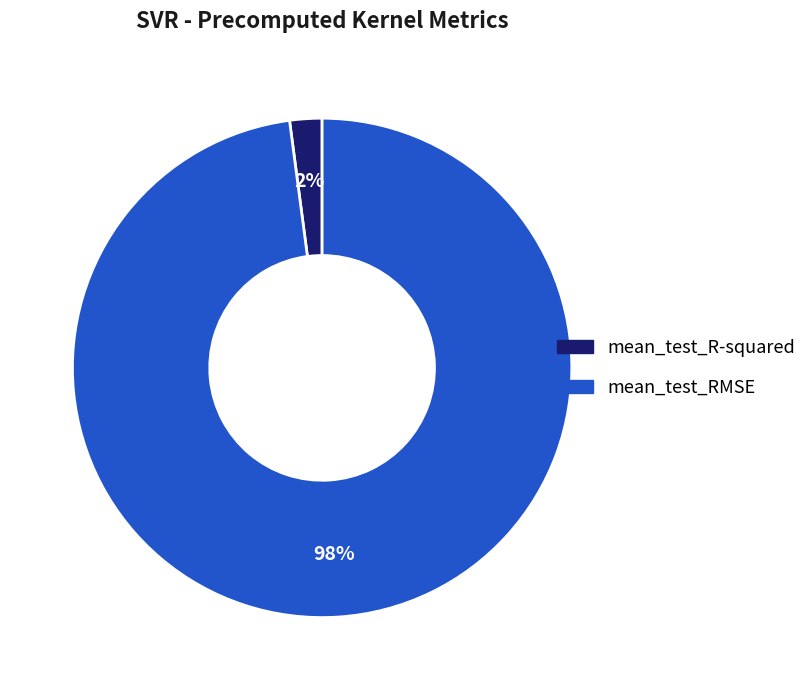

To the nearest percent, what is the difference between the largest and smallest slice percentages?

96%